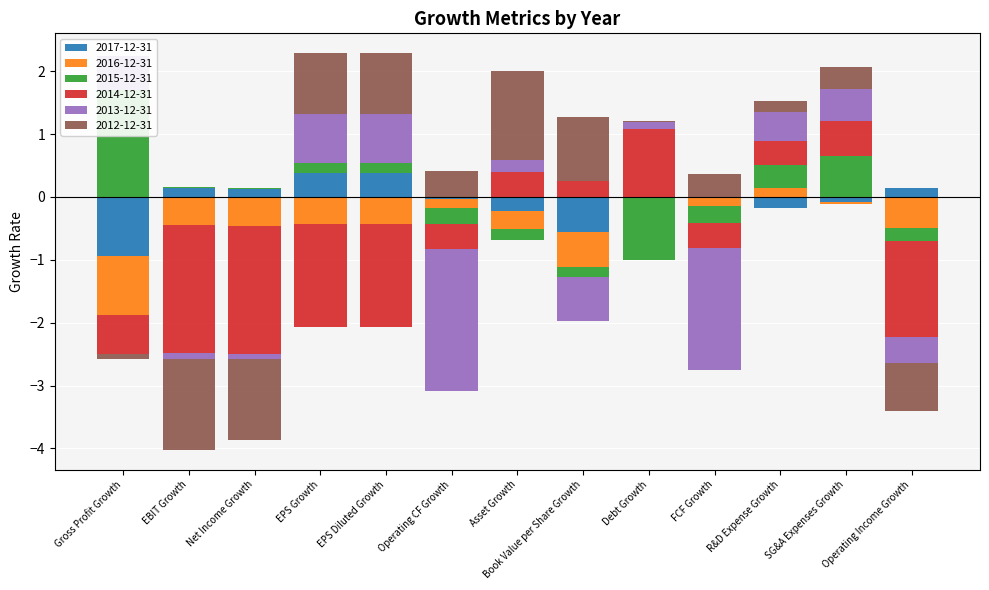

Reading left to right, list all the values displayed in this chart.

2017-12-31: Gross Profit Growth=-0.9	EBIT Growth=0.1	Net Income Growth=0.1	EPS Growth=0.4	EPS Diluted Growth=0.4	Operating CF Growth=-0.0	Asset Growth=-0.2	Book Value per Share Growth=-0.6	Debt Growth=0.0	FCF Growth=-0.0	R&D Expense Growth=-0.2	SG&A Expenses Growth=-0.1	Operating Income Growth=0.1
2016-12-31: Gross Profit Growth=-0.9	EBIT Growth=-0.4	Net Income Growth=-0.5	EPS Growth=-0.4	EPS Diluted Growth=-0.4	Operating CF Growth=-0.1	Asset Growth=-0.3	Book Value per Share Growth=-0.6	Debt Growth=0.0	FCF Growth=-0.1	R&D Expense Growth=0.1	SG&A Expenses Growth=-0.0	Operating Income Growth=-0.5
2015-12-31: Gross Profit Growth=1.7	EBIT Growth=0.0	Net Income Growth=0.0	EPS Growth=0.2	EPS Diluted Growth=0.2	Operating CF Growth=-0.3	Asset Growth=-0.2	Book Value per Share Growth=-0.2	Debt Growth=-1.0	FCF Growth=-0.3	R&D Expense Growth=0.4	SG&A Expenses Growth=0.7	Operating Income Growth=-0.2
2014-12-31: Gross Profit Growth=-0.6	EBIT Growth=-2.0	Net Income Growth=-2.0	EPS Growth=-1.6	EPS Diluted Growth=-1.6	Operating CF Growth=-0.4	Asset Growth=0.4	Book Value per Share Growth=0.3	Debt Growth=1.1	FCF Growth=-0.4	R&D Expense Growth=0.4	SG&A Expenses Growth=0.6	Operating Income Growth=-1.5
2013-12-31: Gross Profit Growth=0.5	EBIT Growth=-0.1	Net Income Growth=-0.1	EPS Growth=0.8	EPS Diluted Growth=0.8	Operating CF Growth=-2.2	Asset Growth=0.2	Book Value per Share Growth=-0.7	Debt Growth=0.1	FCF Growth=-2.0	R&D Expense Growth=0.5	SG&A Expenses Growth=0.5	Operating Income Growth=-0.4
2012-12-31: Gross Profit Growth=-0.1	EBIT Growth=-1.5	Net Income Growth=-1.3	EPS Growth=1.0	EPS Diluted Growth=1.0	Operating CF Growth=0.4	Asset Growth=1.4	Book Value per Share Growth=1.0	Debt Growth=0.0	FCF Growth=0.4	R&D Expense Growth=0.2	SG&A Expenses Growth=0.4	Operating Income Growth=-0.8